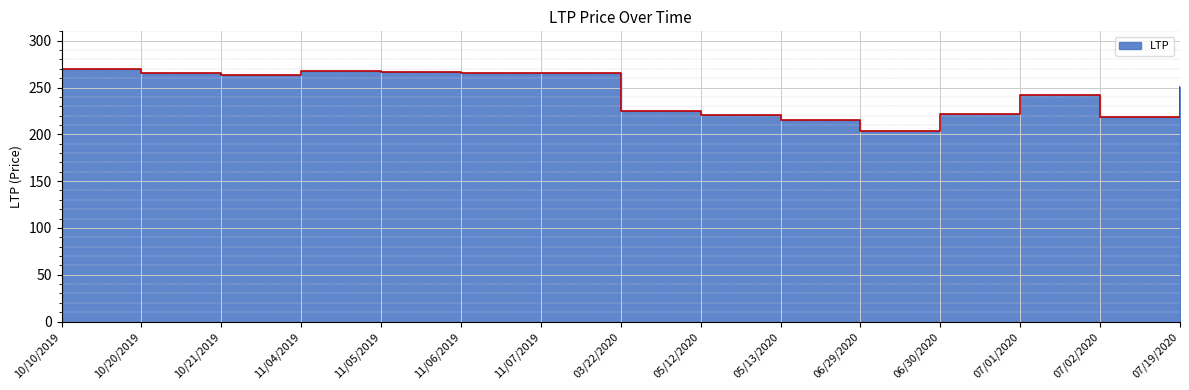

At which category does the chart reach its minimum across all series?

06/29/2020